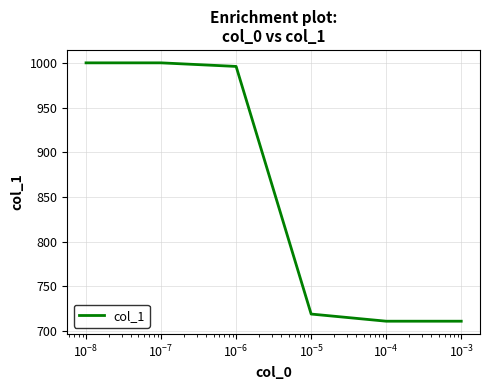

True or false: the data has more than 2 interior local peaks.

False